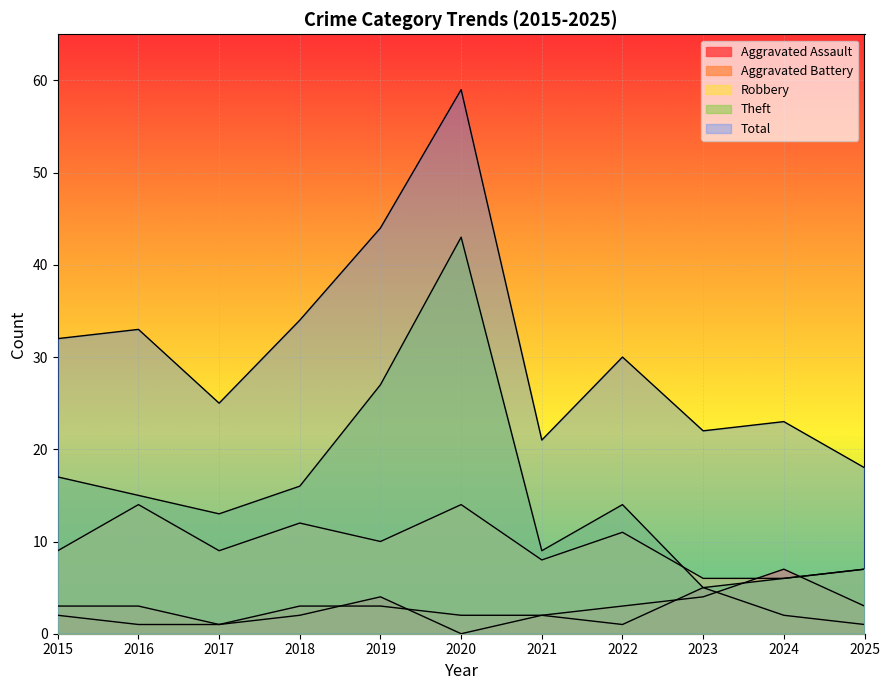

At which label is Robbery closest to 10?

2019